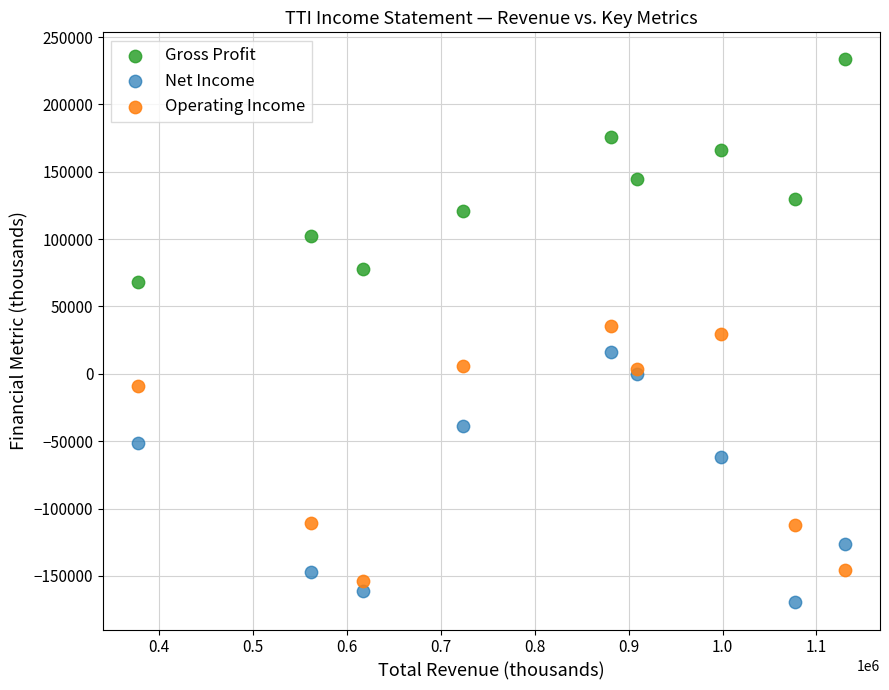

What is the X range (max minus min) for the scatter plot?

752400